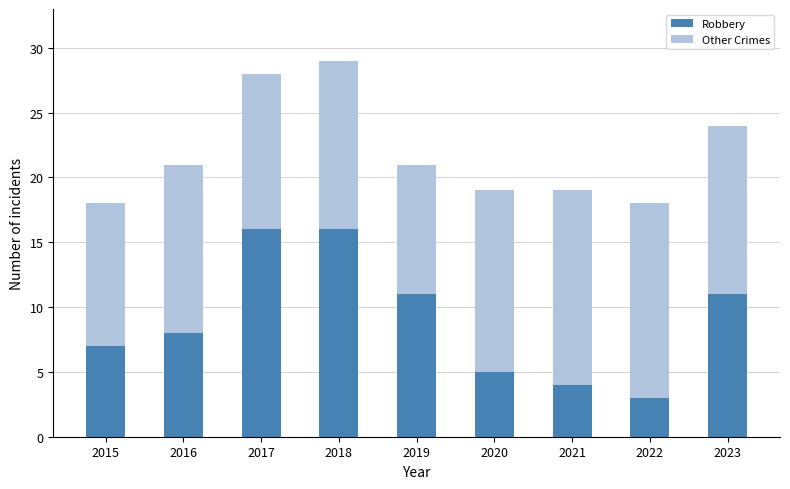

Where is Robbery nearest to the value 9?

2016